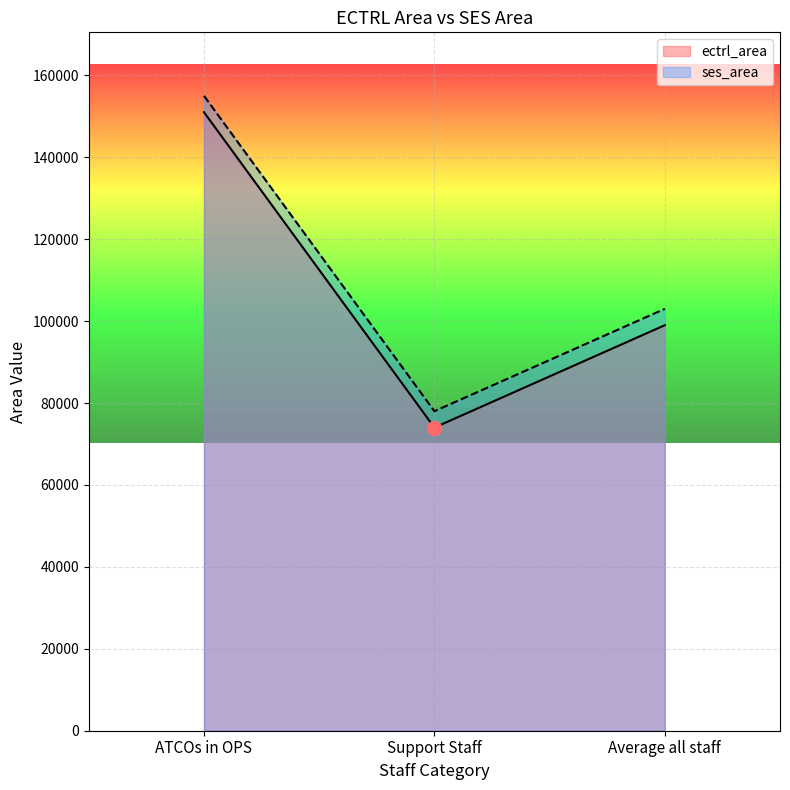

At which label does ectrl_area reach its peak?

ATCOs in OPS